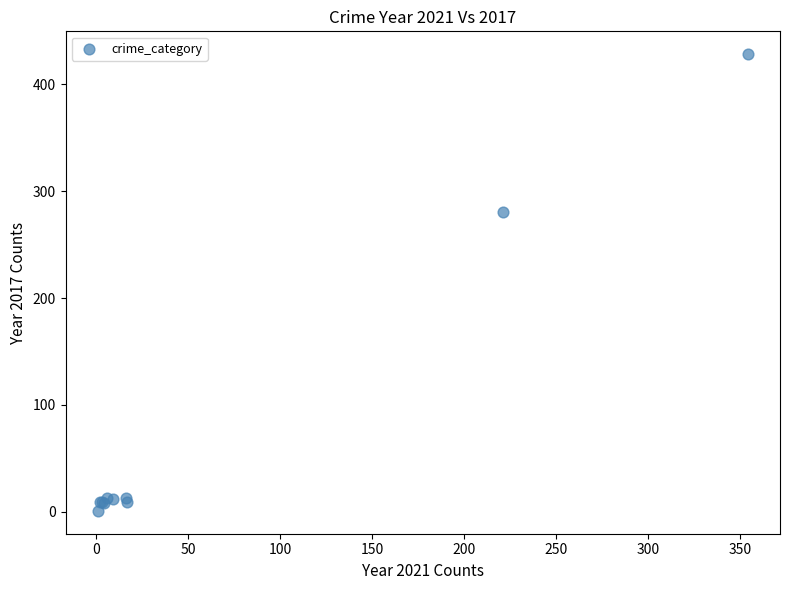

What Y value in the scatter plot is closest to 214?

280